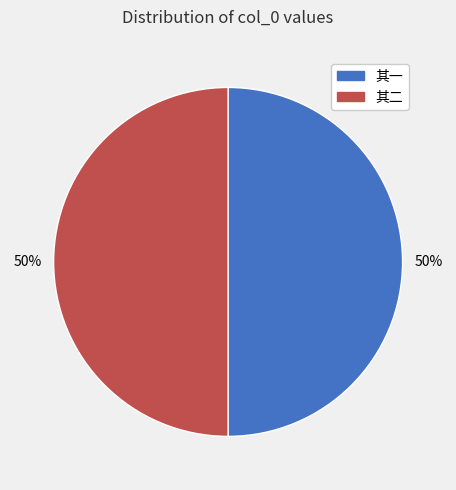

Do 其一 and 其二 together represent more than half of the pie?

Yes